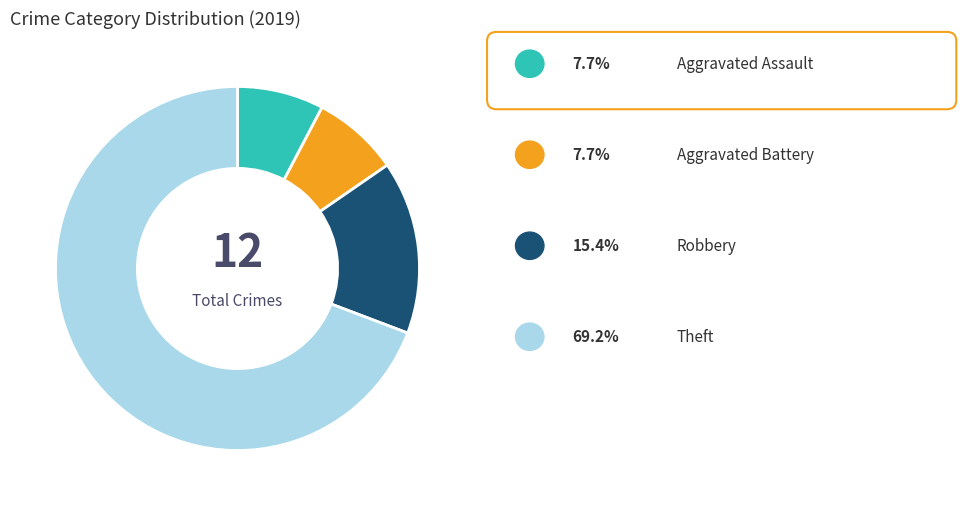

Is there any slice that represents more than half of the pie?

Yes